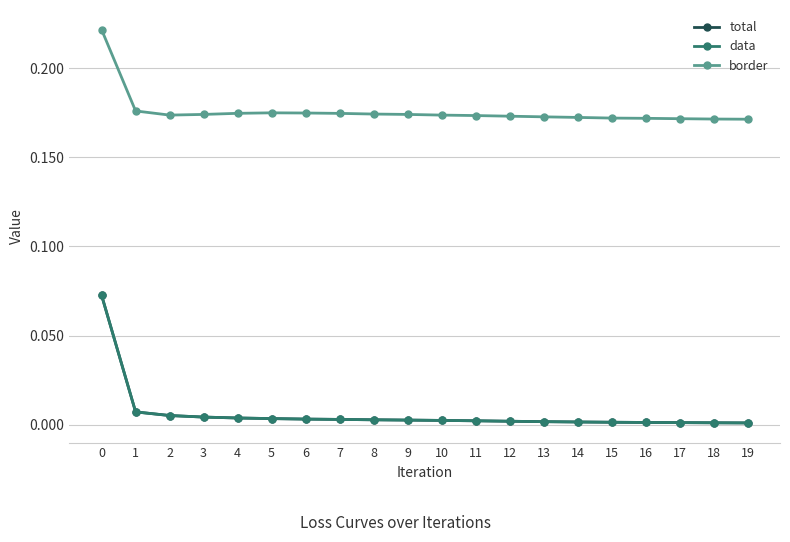

Is this an area chart (filled region under the line)?

No